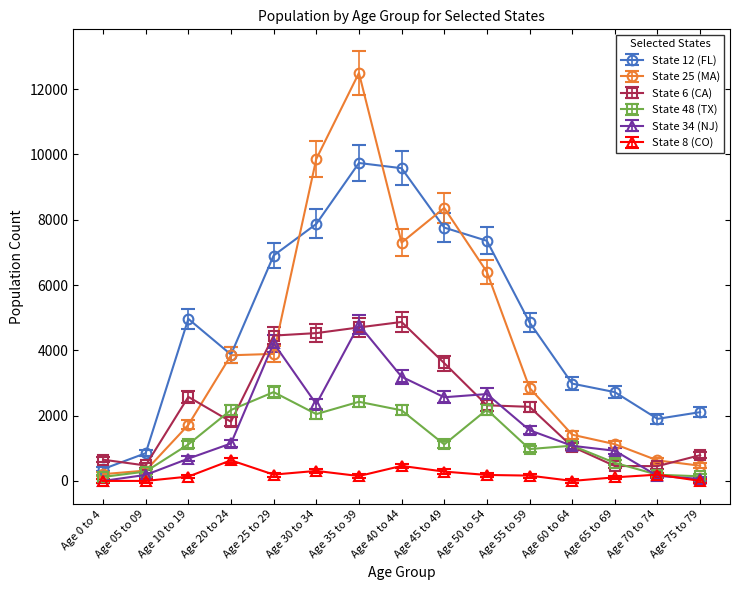

What is the total value across all series at Age 75 to 79?

3565